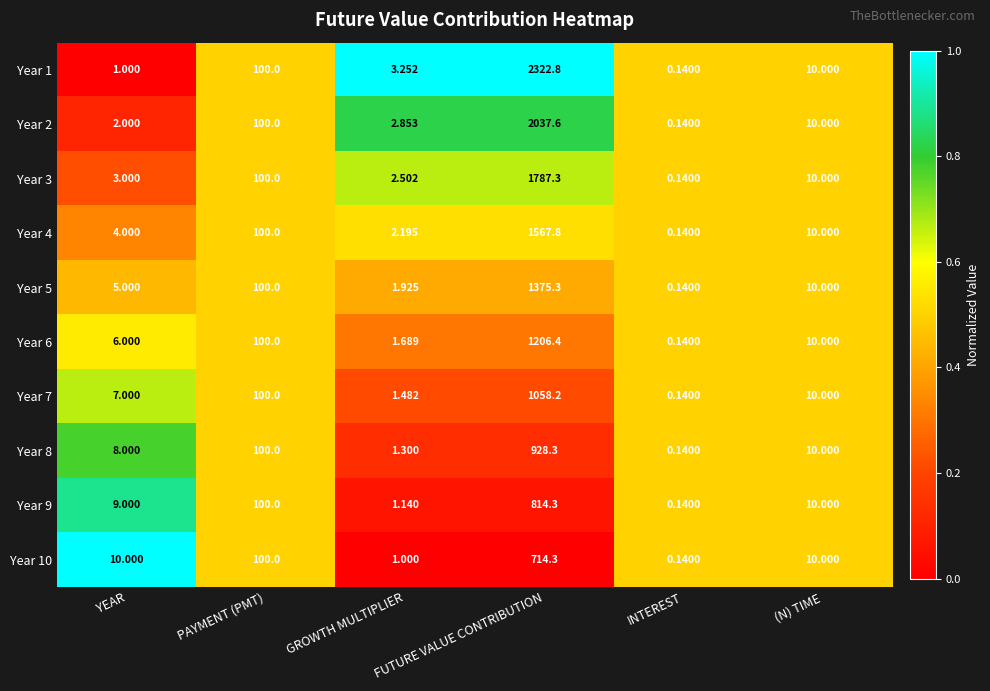

How many distinct data groups are displayed?

10